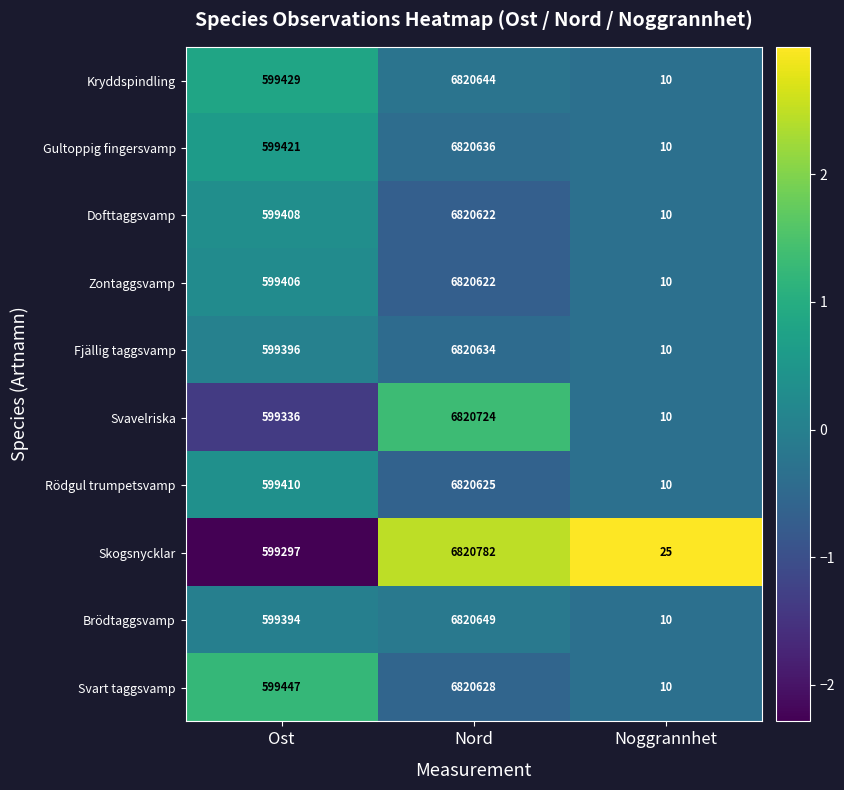

Count the number of data series in this chart.

10